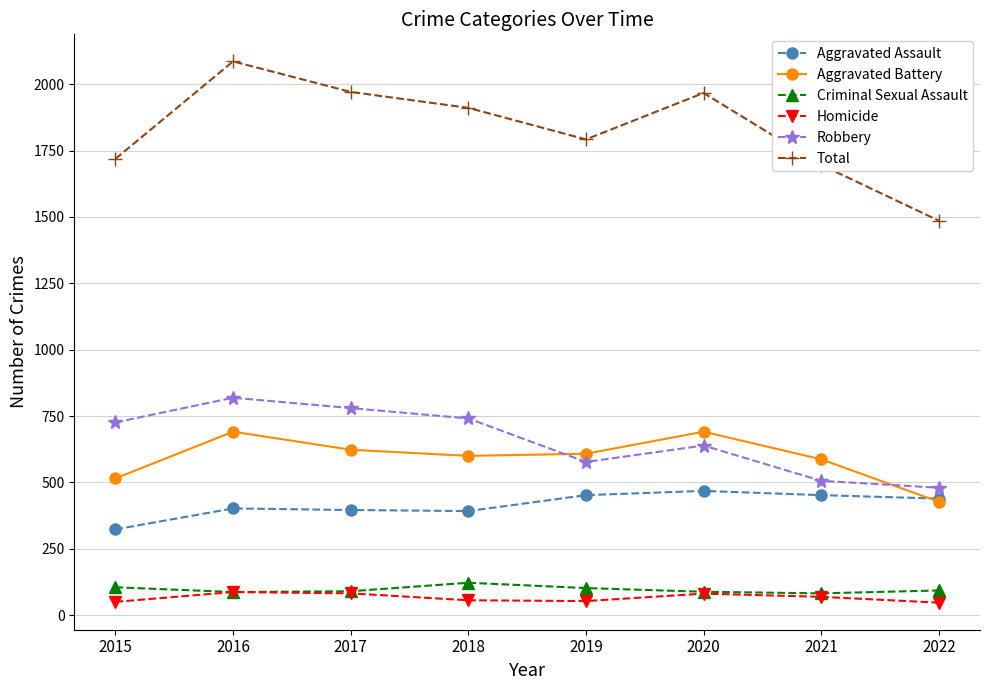

What is the highest value of the Total series?

2086